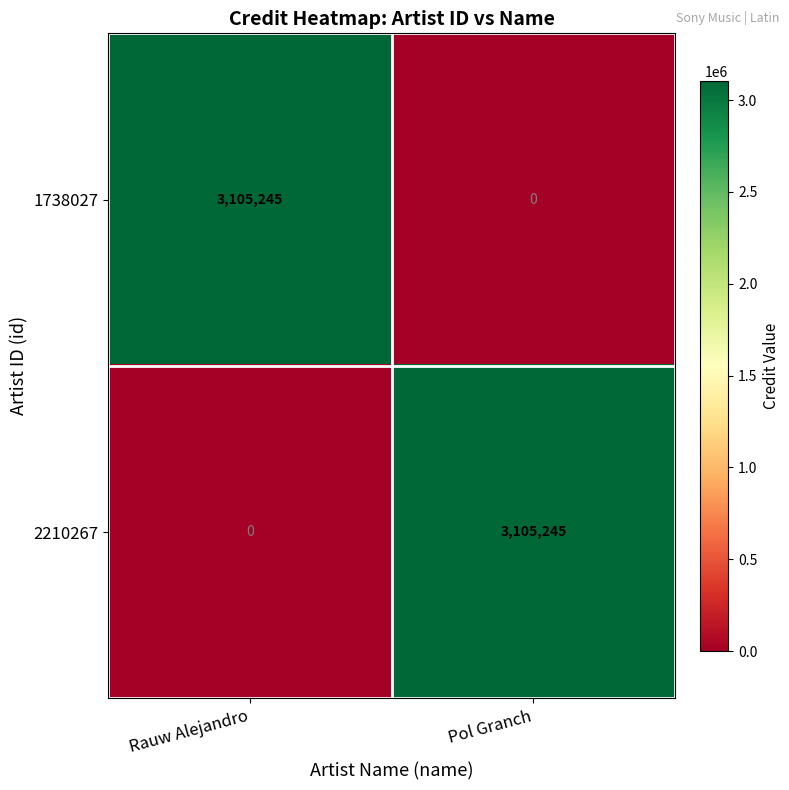

Rank the categories by 1738027 value from highest to lowest.

Rauw Alejandro, Pol Granch